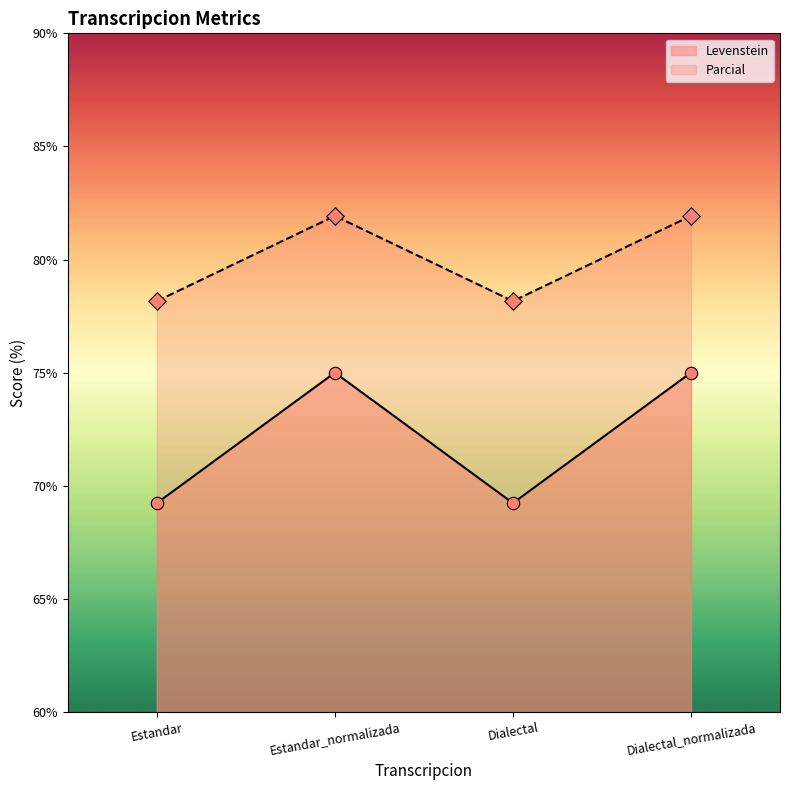

Which series has the largest total across all categories?

Parcial